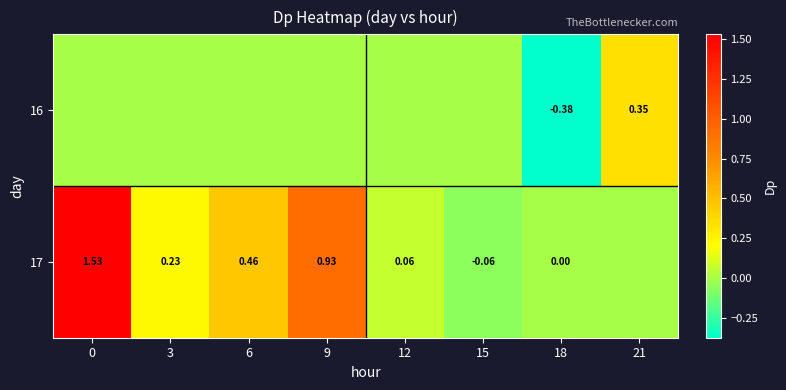

At how many categories does at least one series exceed 0?

6